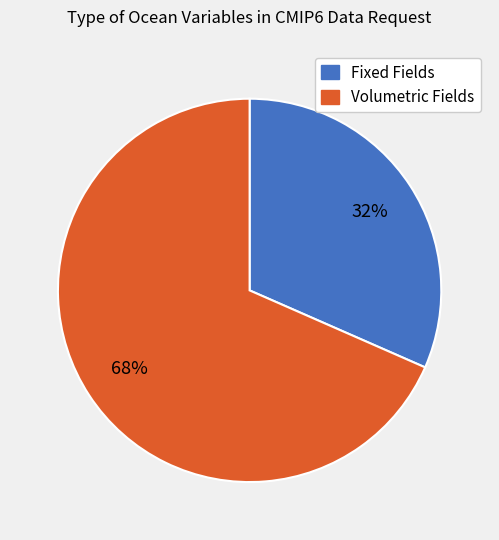

Which slice represents more than half of the pie?

Volumetric Fields